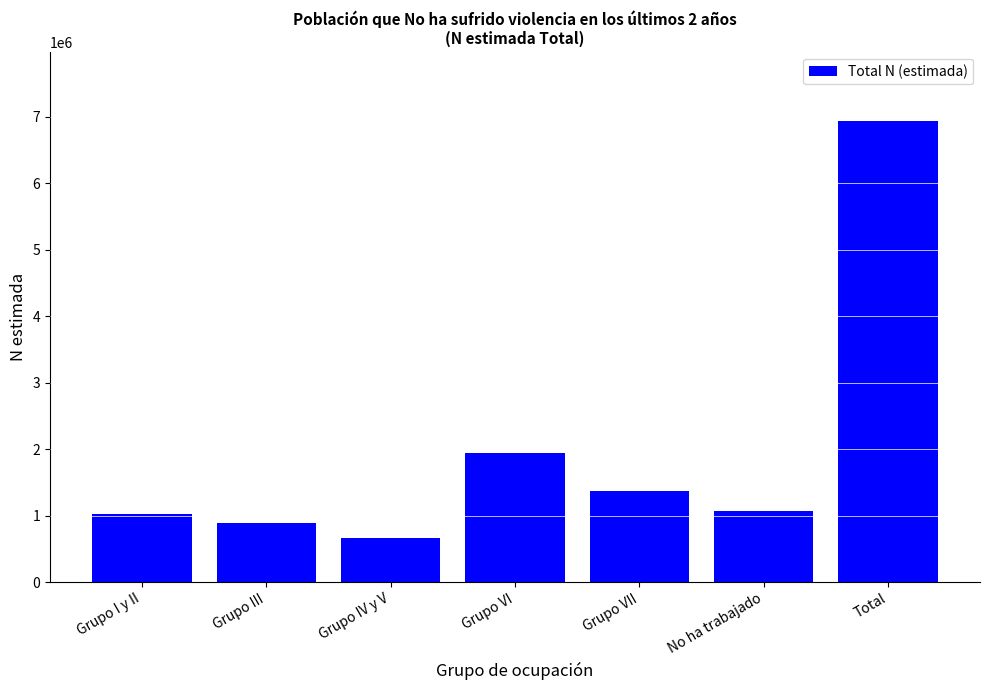

Approximately how many times larger is the value at Grupo VII compared to Grupo VI?

0.7